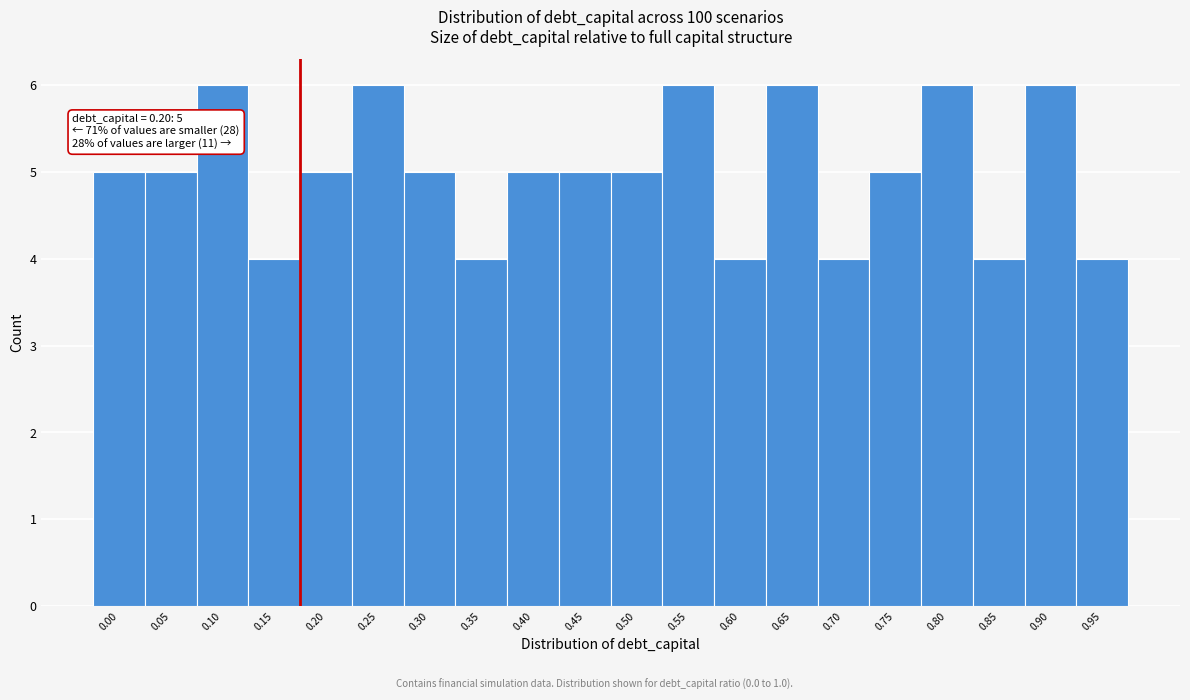

Reading left to right, extract all data points from this chart.

0.00=5	0.05=5	0.10=6	0.15=4	0.20=5	0.25=6	0.30=5	0.35=4	0.40=5	0.45=5	0.50=5	0.55=6	0.60=4	0.65=6	0.70=4	0.75=5	0.80=6	0.85=4	0.90=6	0.95=4